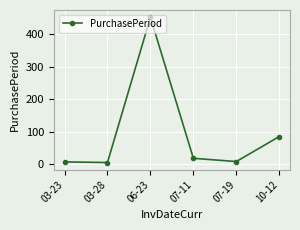

What position from the right is 07-19?

2